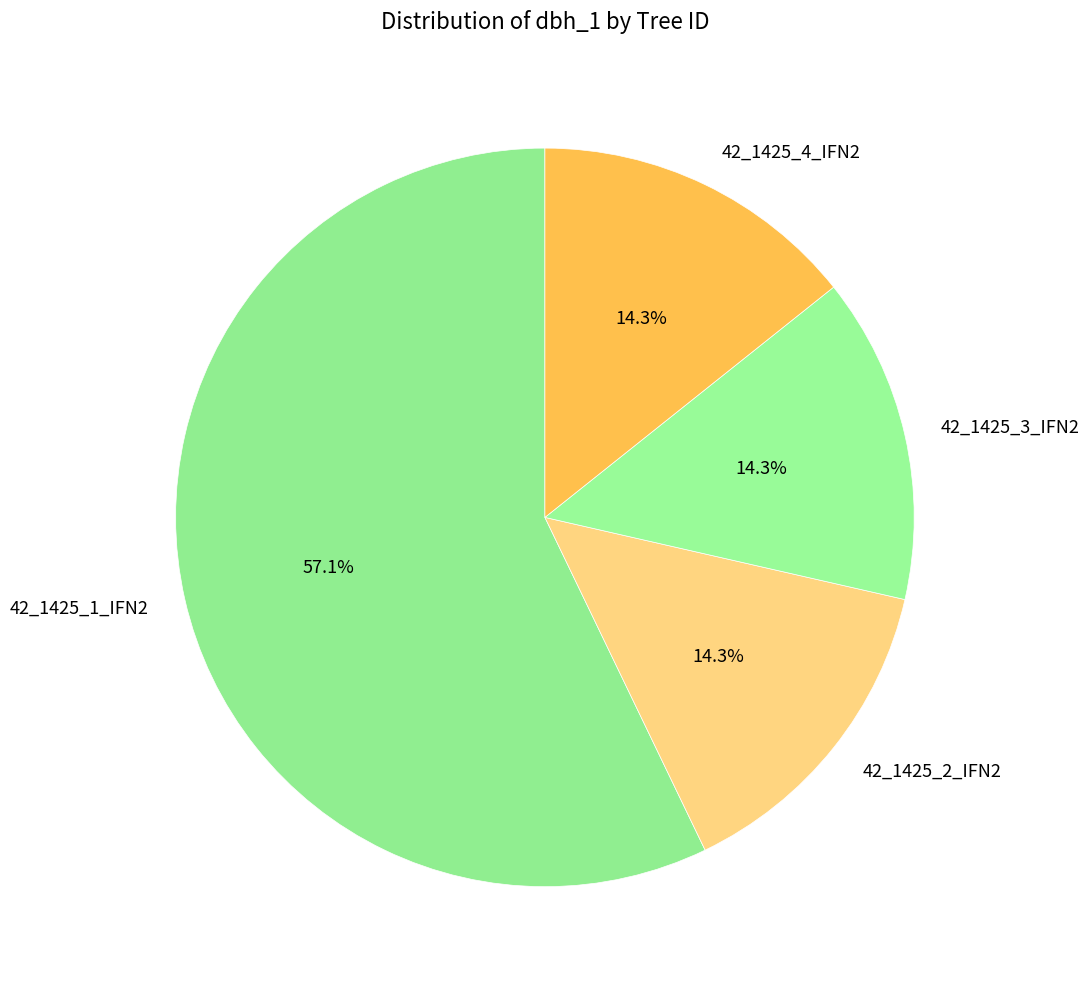

The 42_1425_1_IFN2 slice represents 68% of the pie. True or false?

False